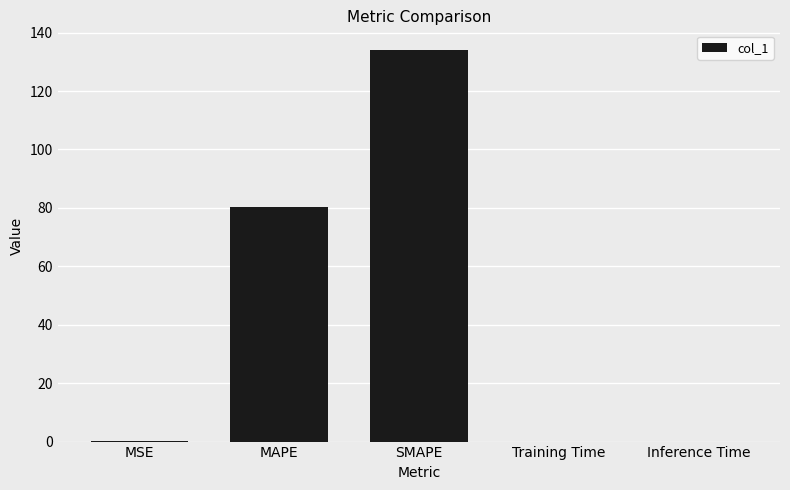

How many distinct data groups are displayed?

1